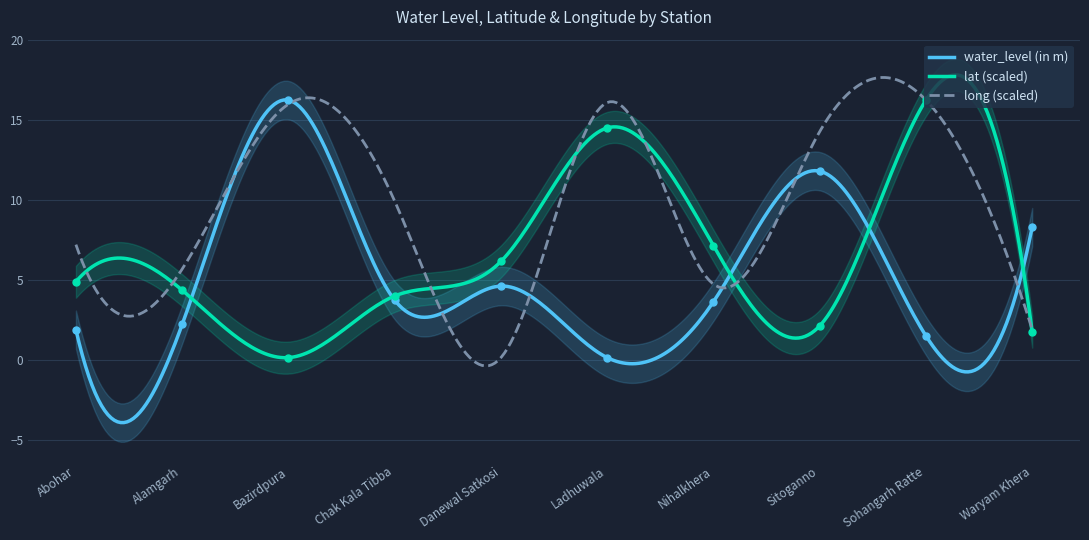

What is the maximum value for long (scaled)?

17.7